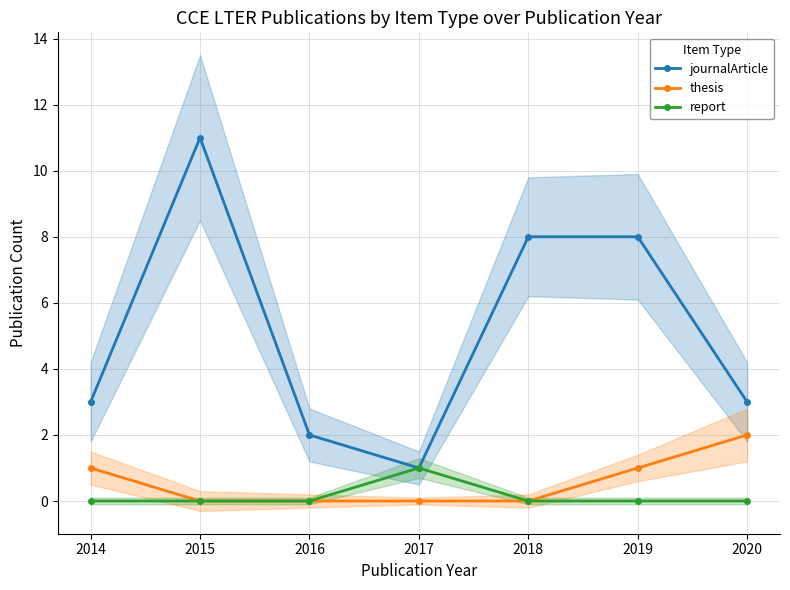

Rank the categories by journalArticle value from highest to lowest.

2015, 2018, 2019, 2014, 2020, 2016, 2017